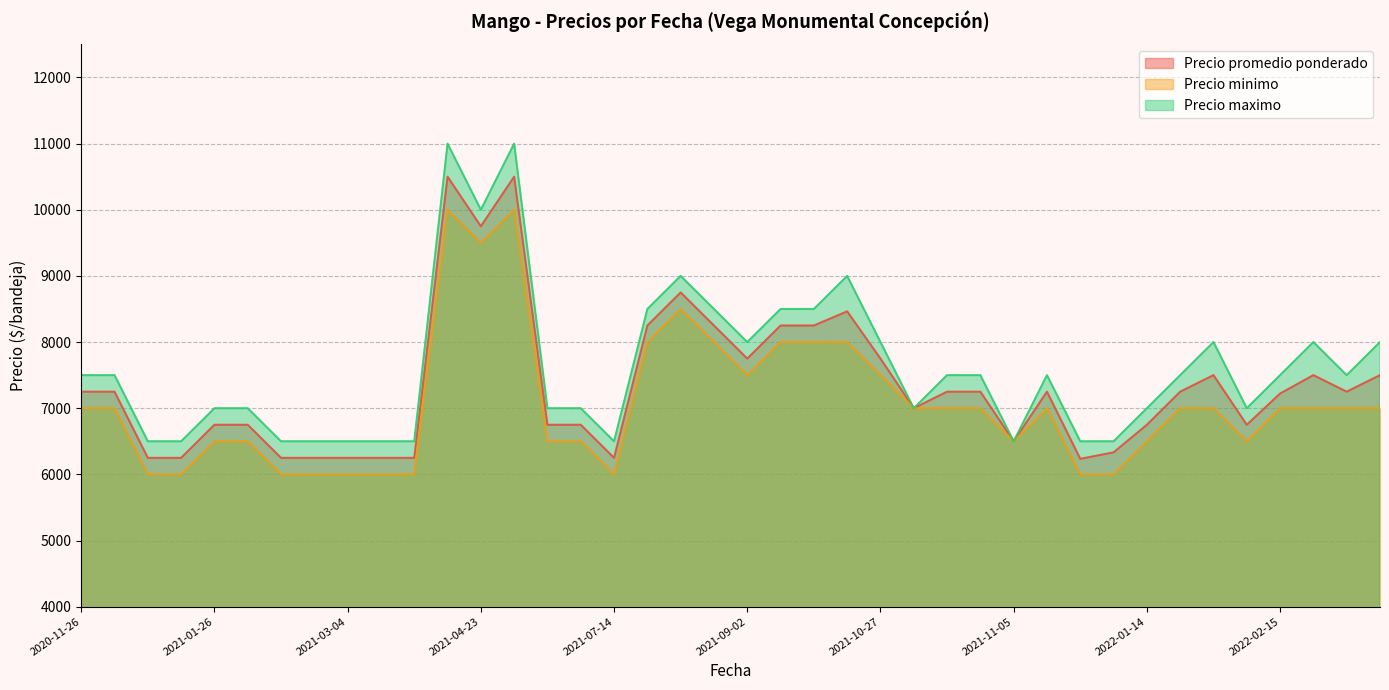

What is the total value across all series at 2021-03-11?

18750